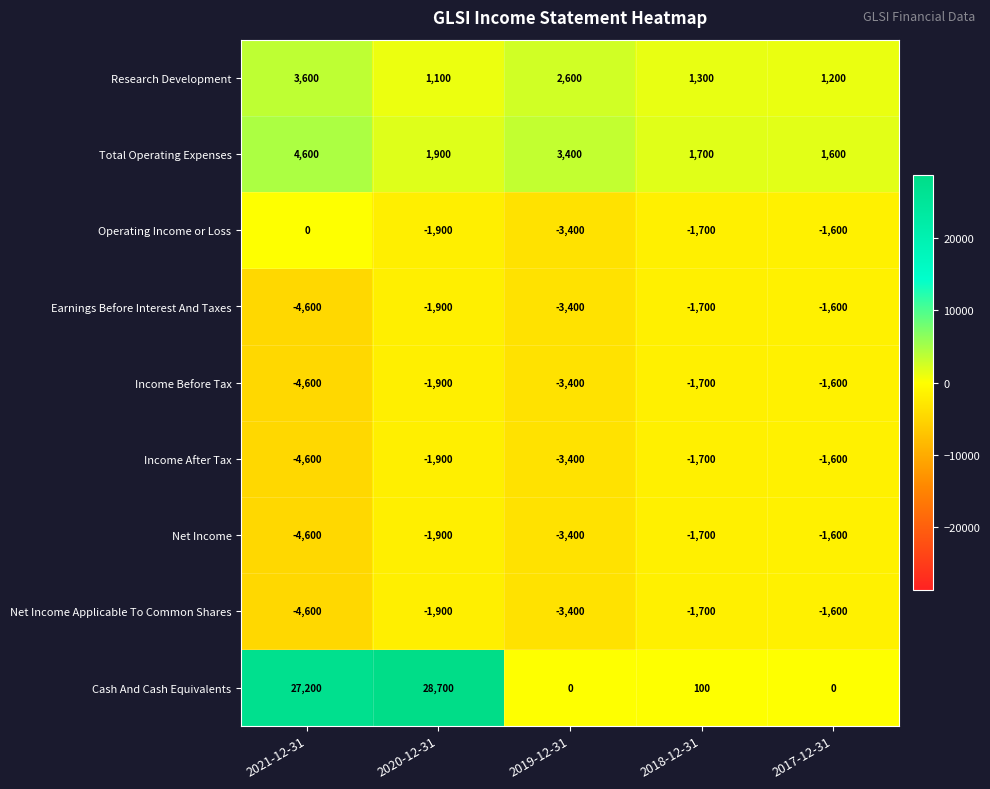

How many series are shown in this chart?

9